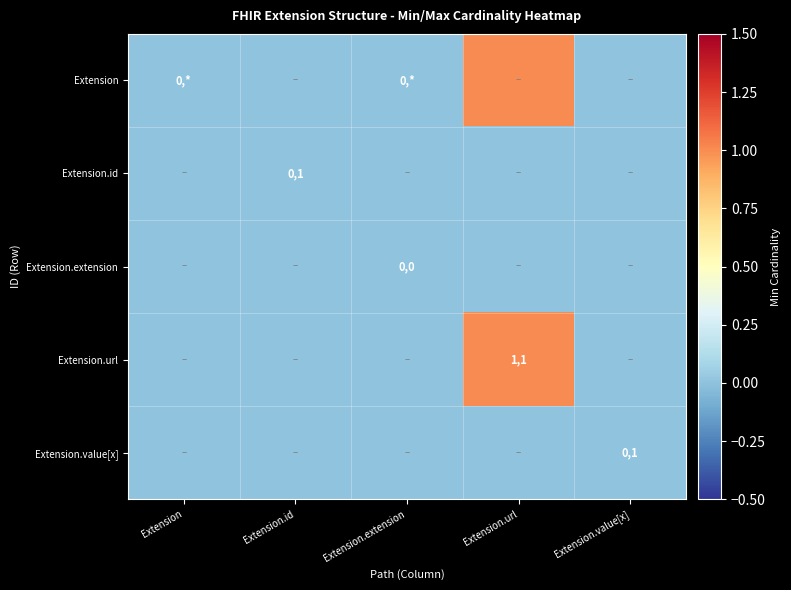

Which has a higher value, Extension.url or Extension.value[x]?

Extension.url